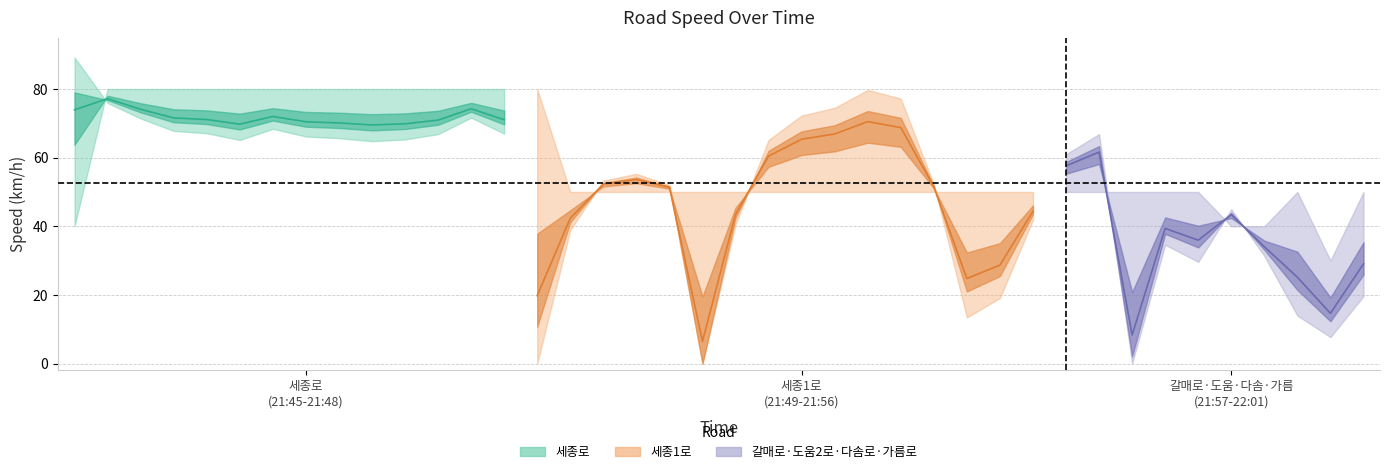

True or false: max_spd has more than 2 points higher than both neighbors.

False